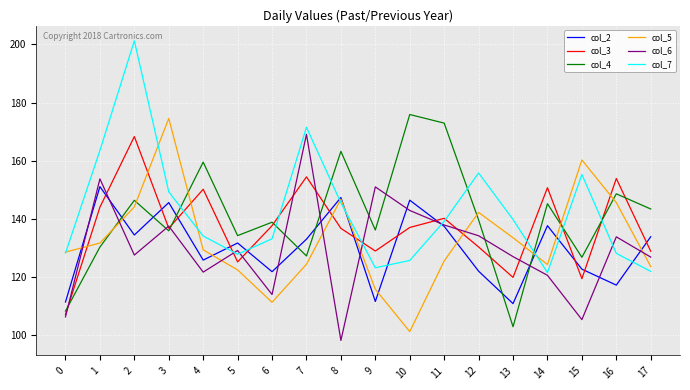

Is this an area chart (filled region under the line)?

No